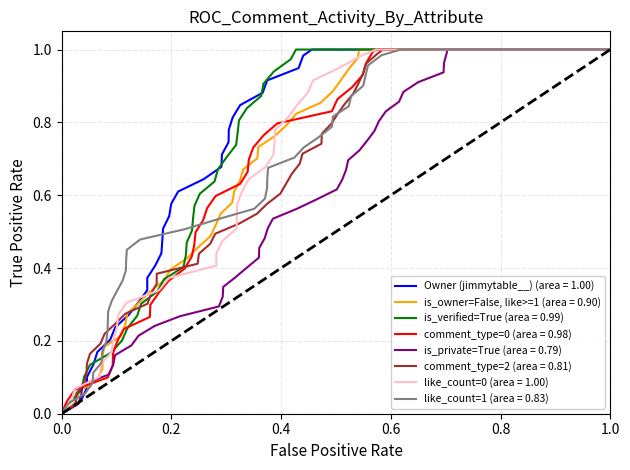

What is the difference between the second highest and second lowest values in the Owner comments series?

1